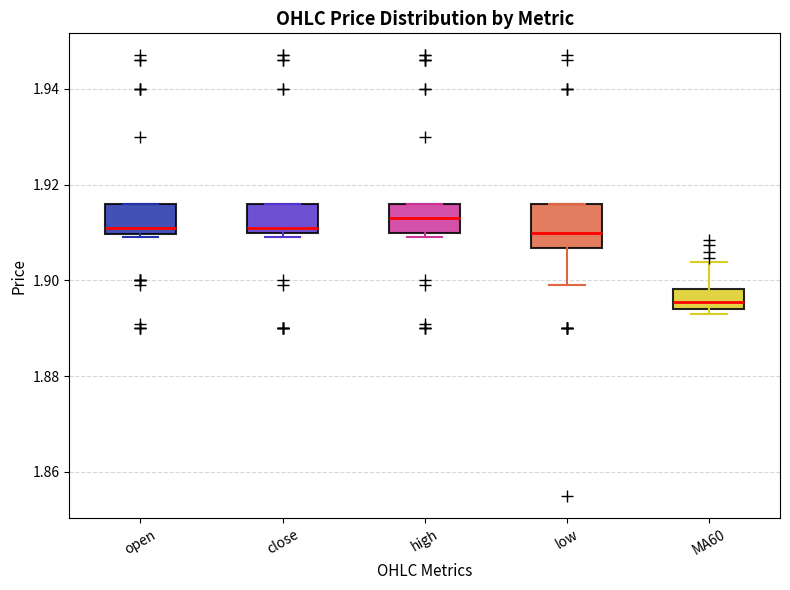

Which box is the tallest, from its lower edge to its upper edge?

low